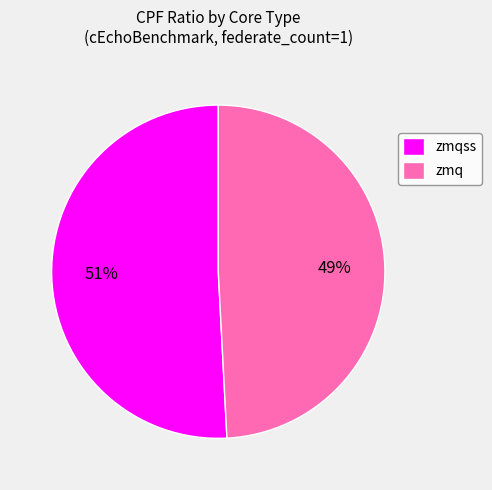

Rank the categories by value from highest to lowest.

zmqss, zmq